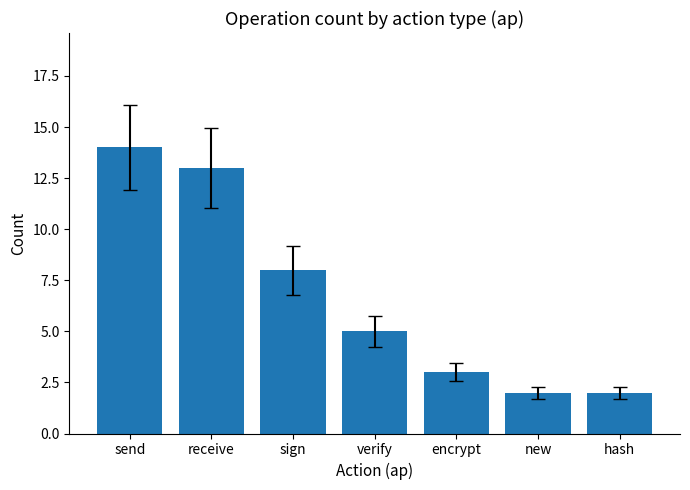

Read the value at send, to the nearest 5.

15